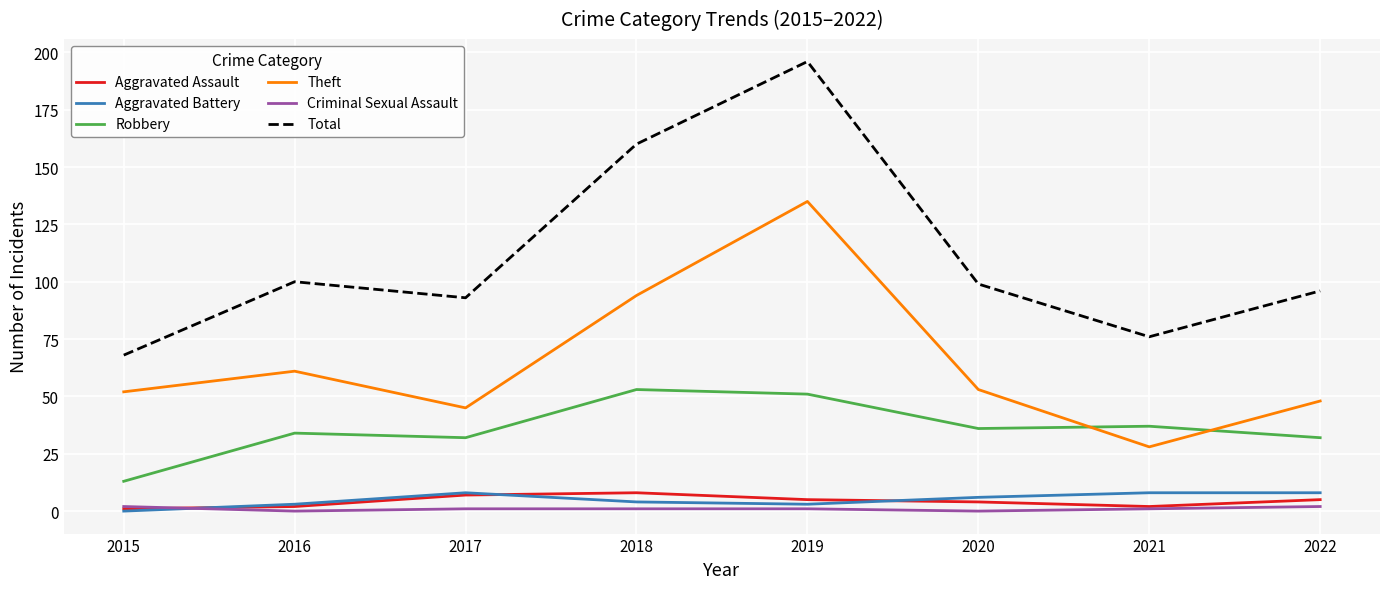

What are all the series names shown in the legend?

Aggravated Assault, Aggravated Battery, Robbery, Theft, Criminal Sexual Assault, Total